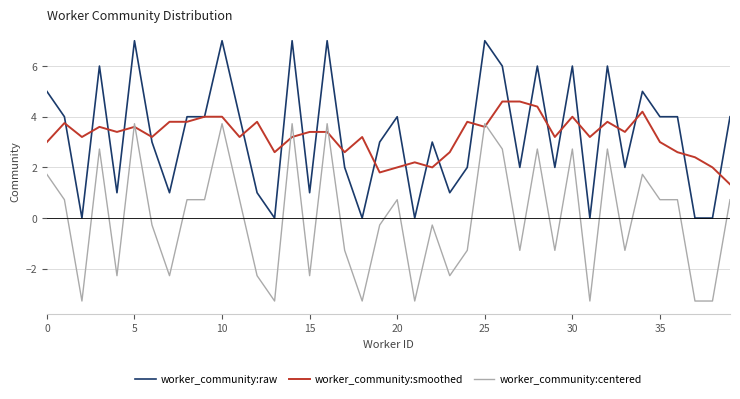

What is the greatest value displayed?

7.0